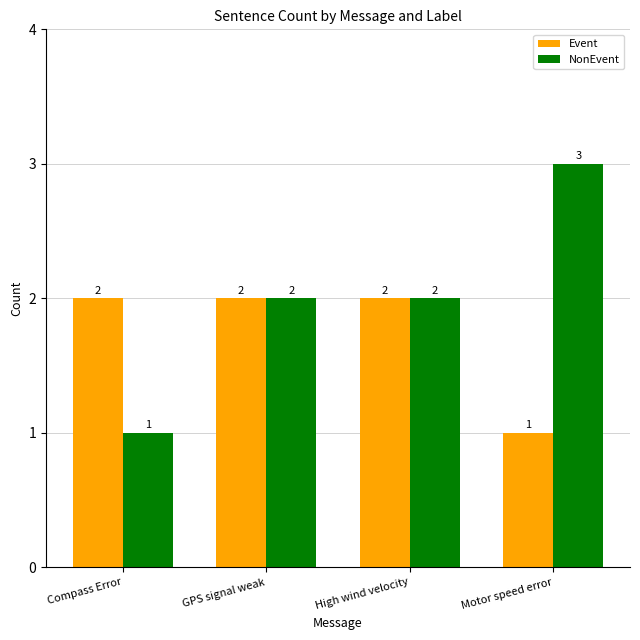

Reading right to left, transcribe all the data shown in this chart.

Event: Motor speed error=1	High wind velocity=2	GPS signal weak=2	Compass Error=2
NonEvent: Motor speed error=3	High wind velocity=2	GPS signal weak=2	Compass Error=1